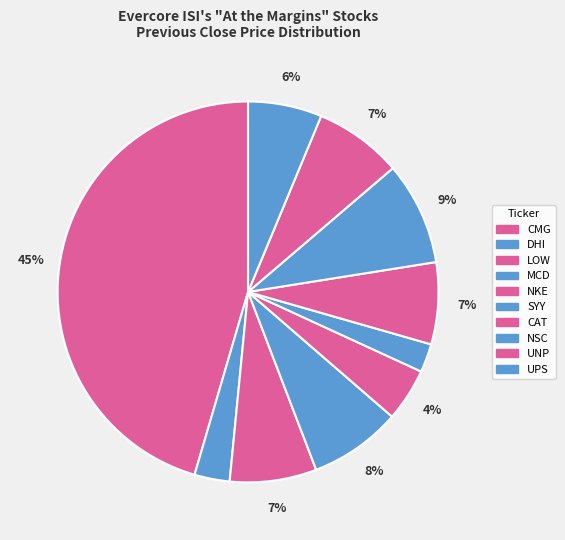

The CMG slice represents 45% of the pie. True or false?

True